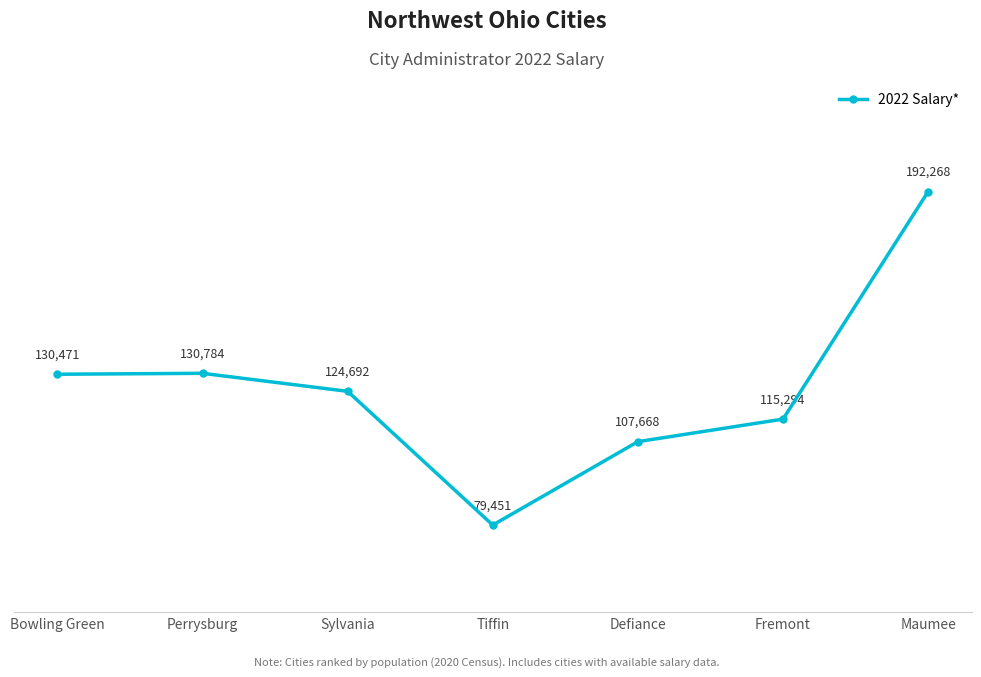

Where is the first local minimum?

Tiffin